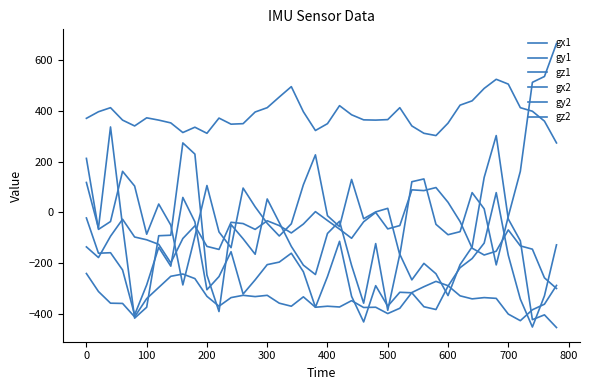

Is this an area chart (filled region under the line)?

No